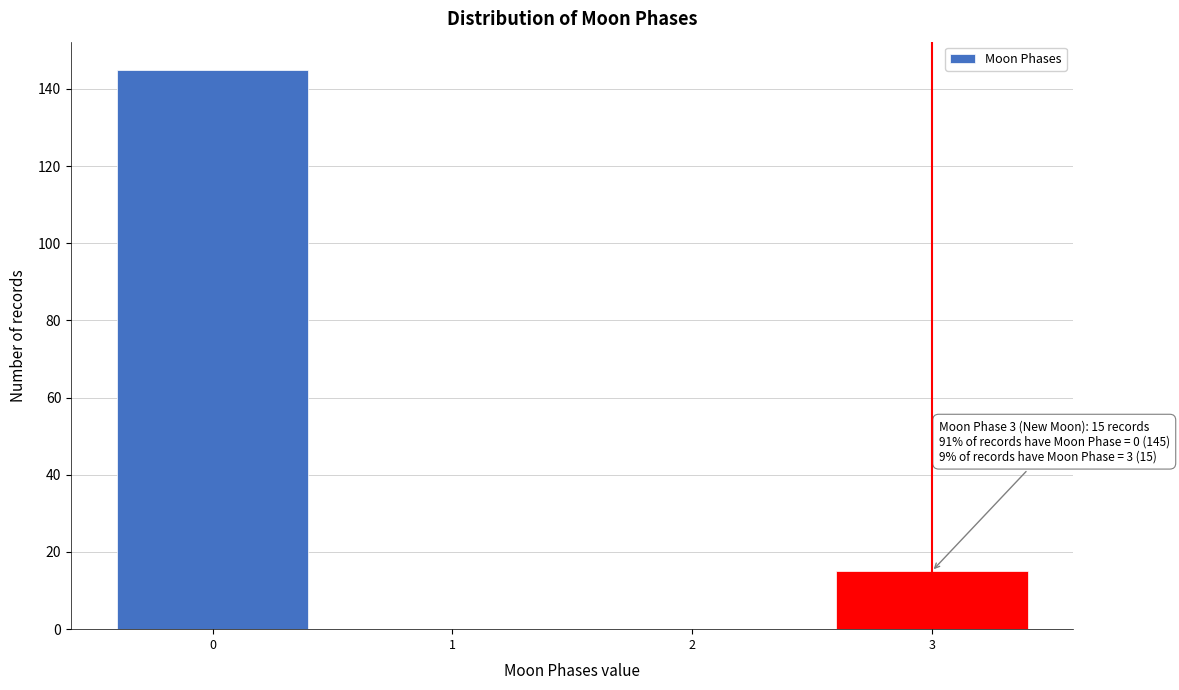

Over which range of the x-axis is the bar tallest?

-0.5 to 0.5